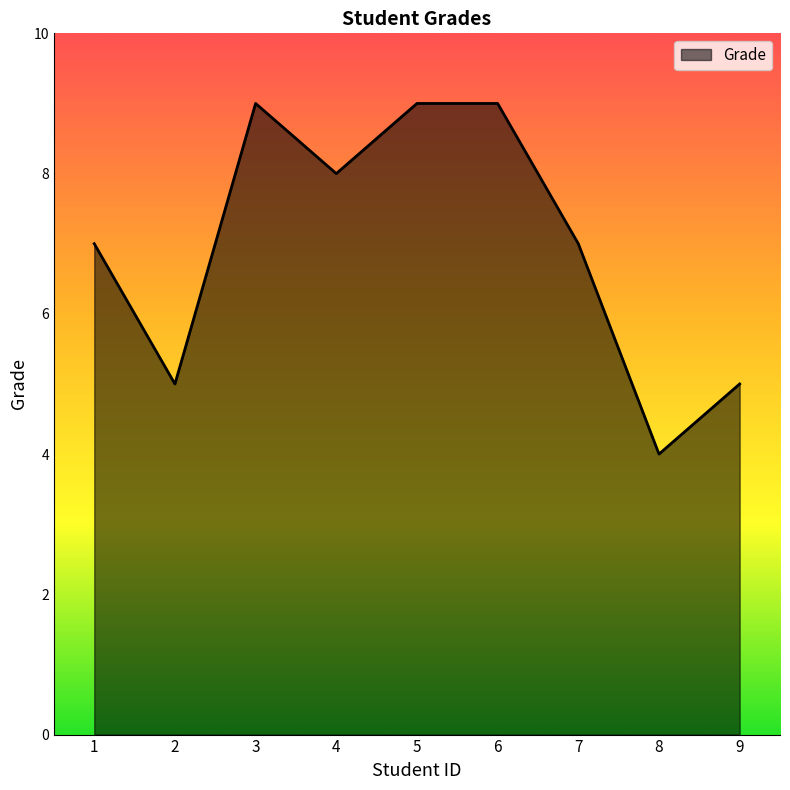

What is the minimum value shown in the chart?

4